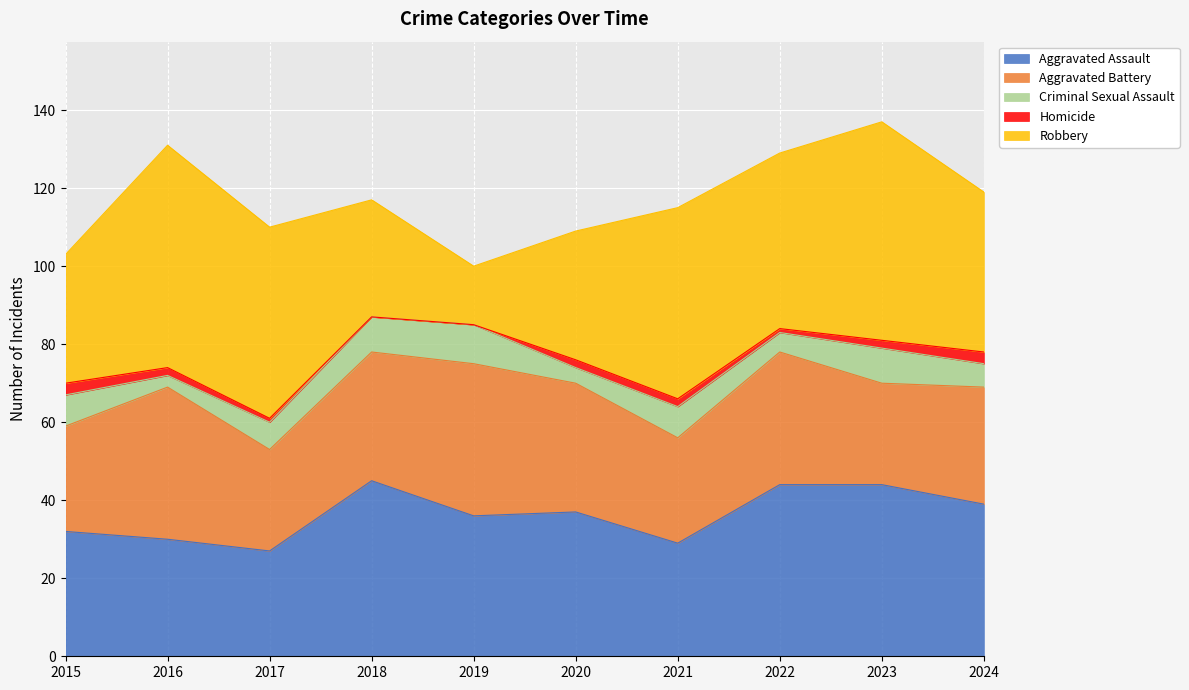

True or false: Criminal Sexual Assault has a value of 1 at 2020.

False